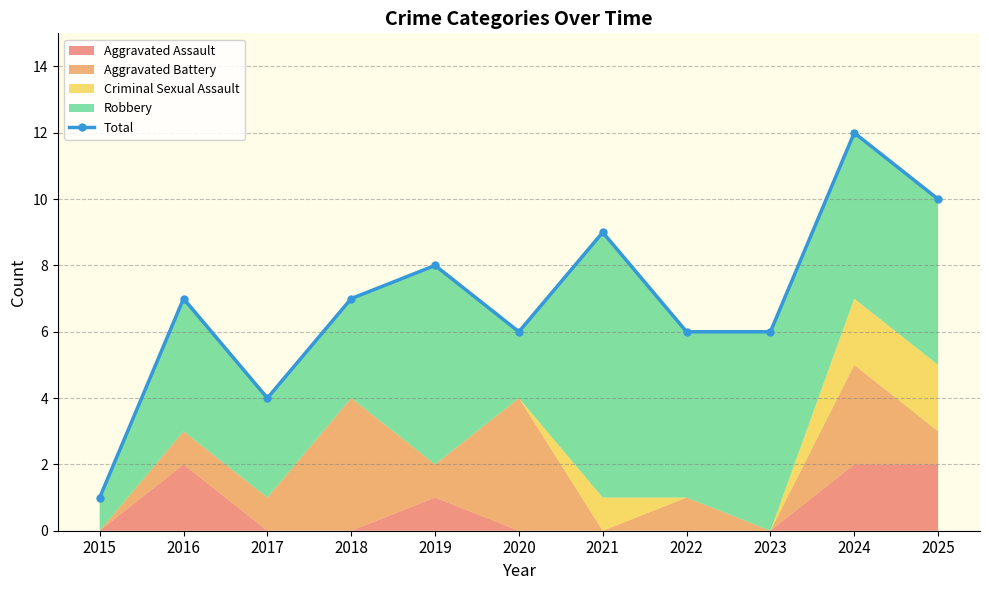

The chart shows a value of 11 at 2016. True or false?

False